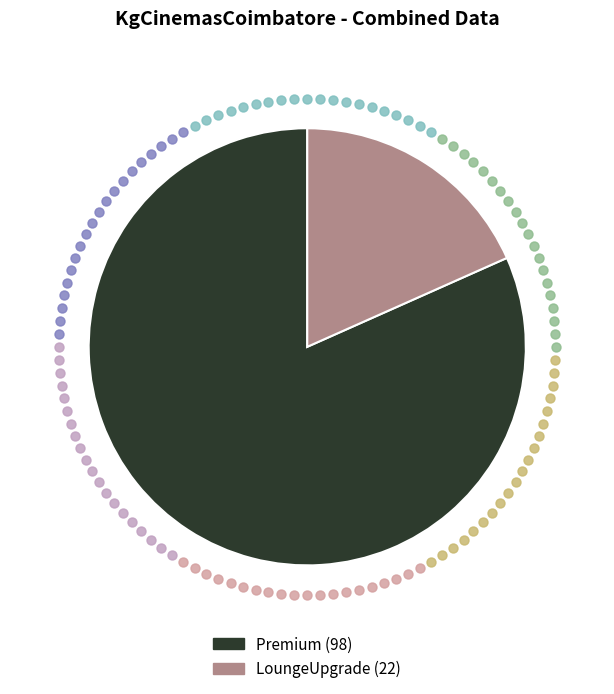

The LoungeUpgrade slice represents 18% of the pie. True or false?

True